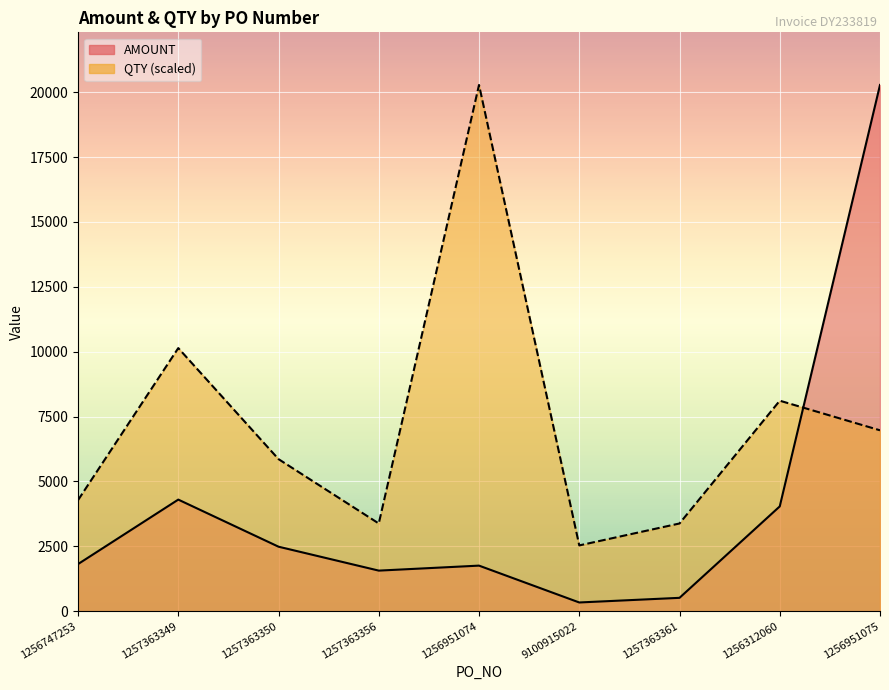

Count the number of categories in the chart.

9